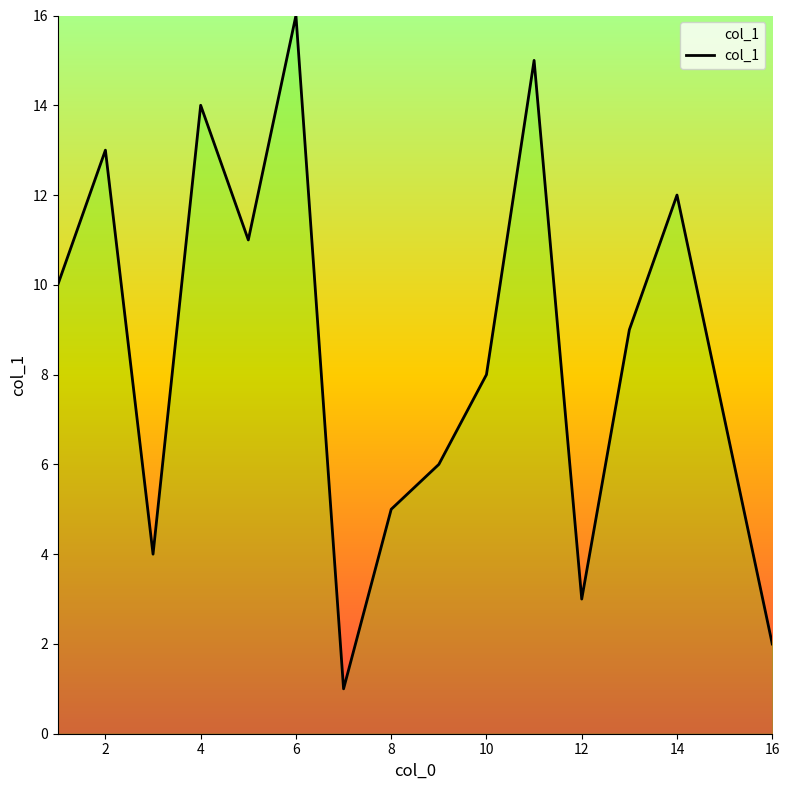

What is the difference between the maximum and minimum values?

15